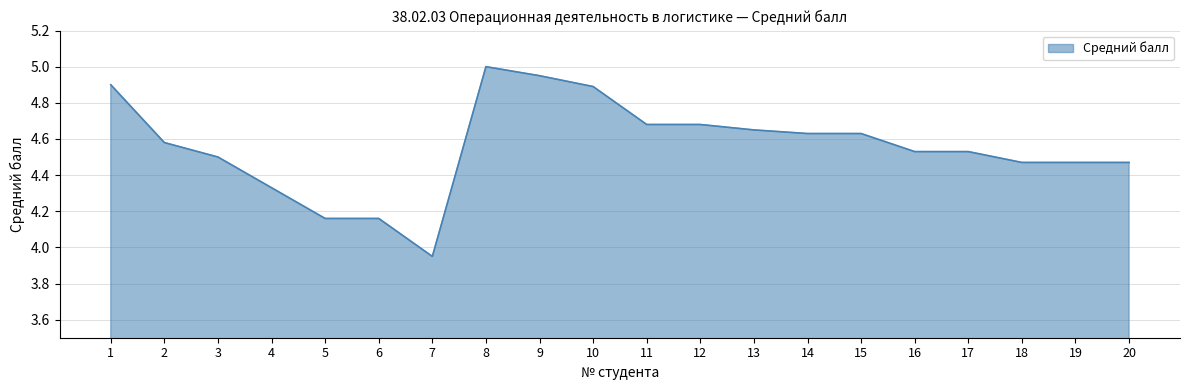

At which category does the chart reach its peak across all series?

8